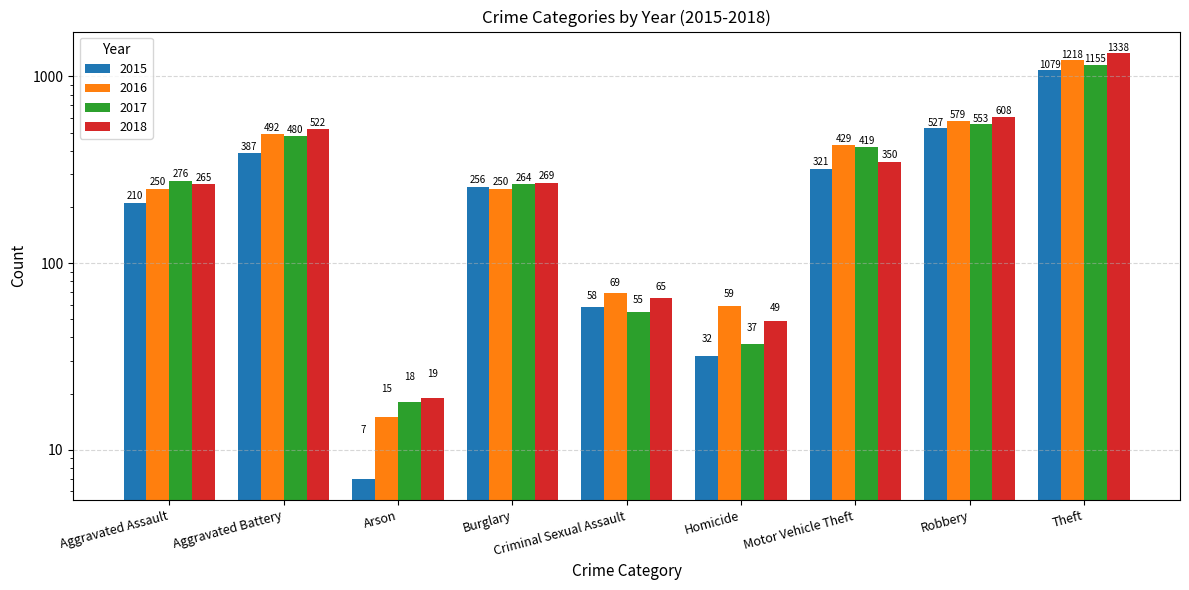

Which has a higher value, Burglary or Arson?

Burglary